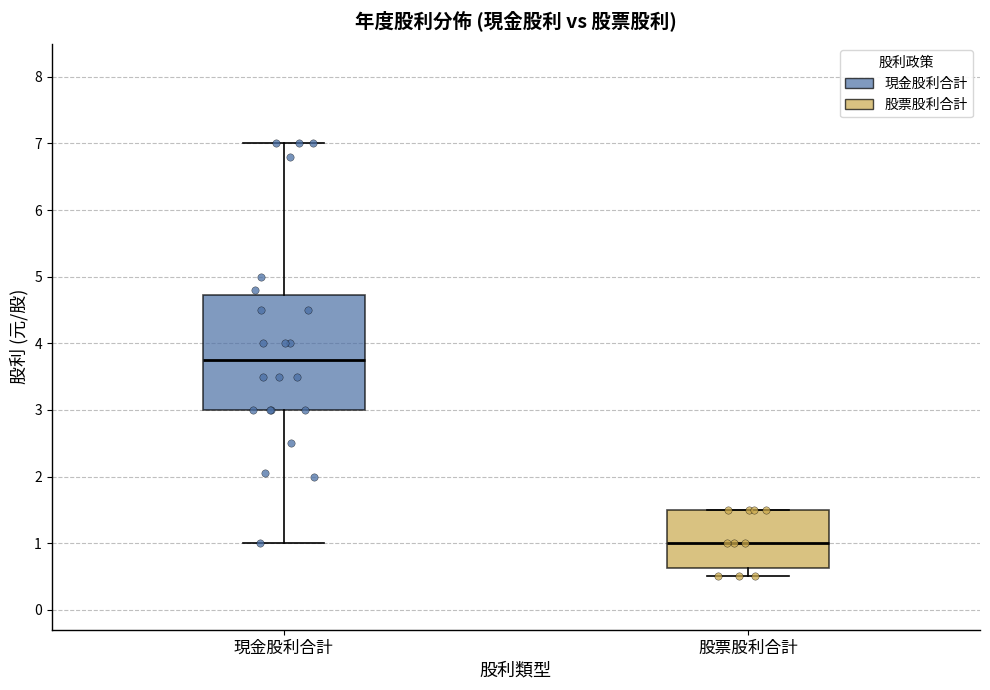

Where is the lower edge of the box for 現金股利合計 on the y-axis? The values are not printed on the chart, so give them approximately, as read against the axis.

3.0